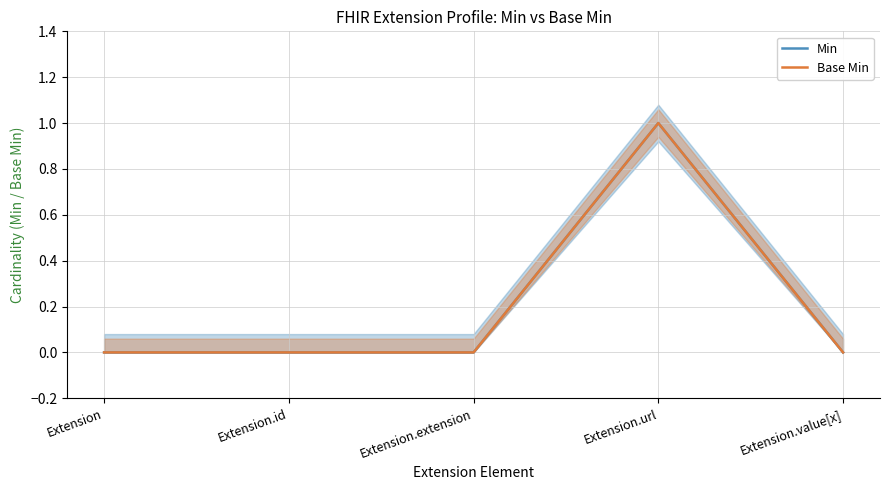

Reading left to right, extract all data points from this chart.

Min: Extension=0	Extension.id=0	Extension.extension=0	Extension.url=1	Extension.value[x]=0
Base Min: Extension=0	Extension.id=0	Extension.extension=0	Extension.url=1	Extension.value[x]=0